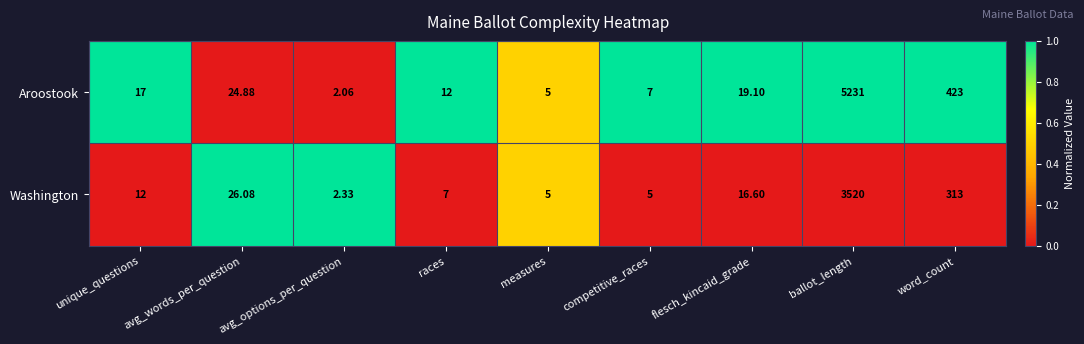

Which category has the highest value across all series?

ballot_length